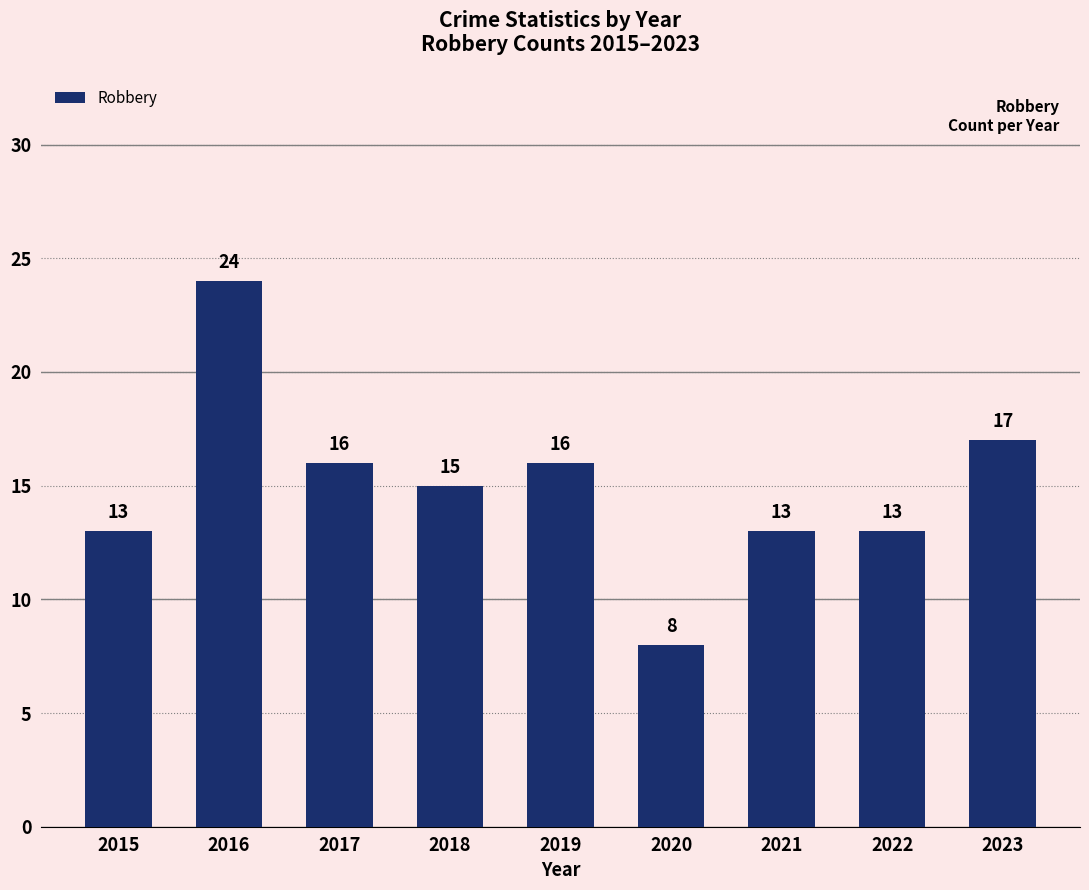

What is the minimum value shown in the chart?

8